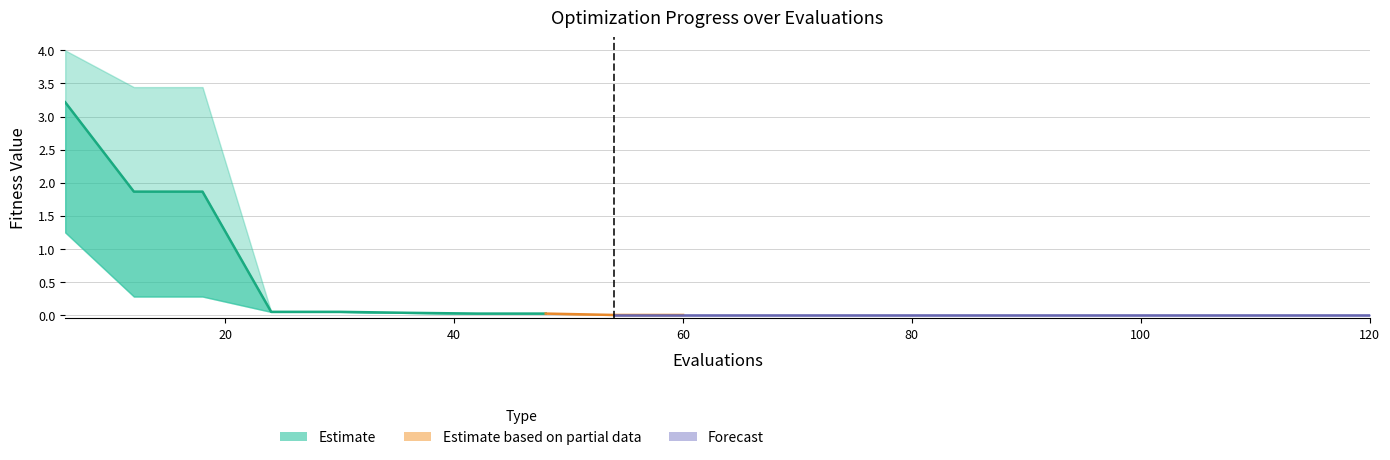

What position from the left is 20?

2